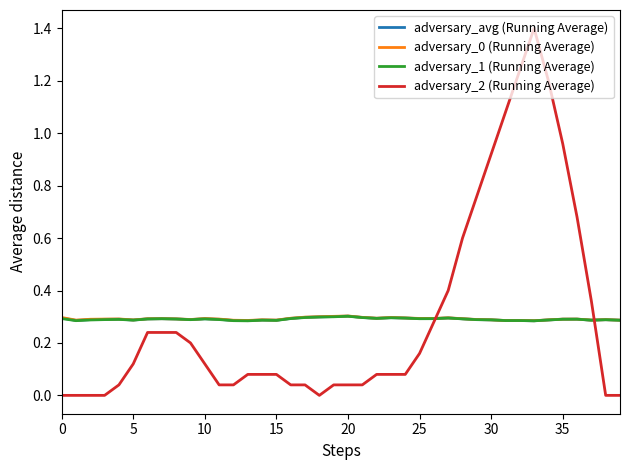

Which series has the largest range (max minus min)?

adversary_2 (Running Average)